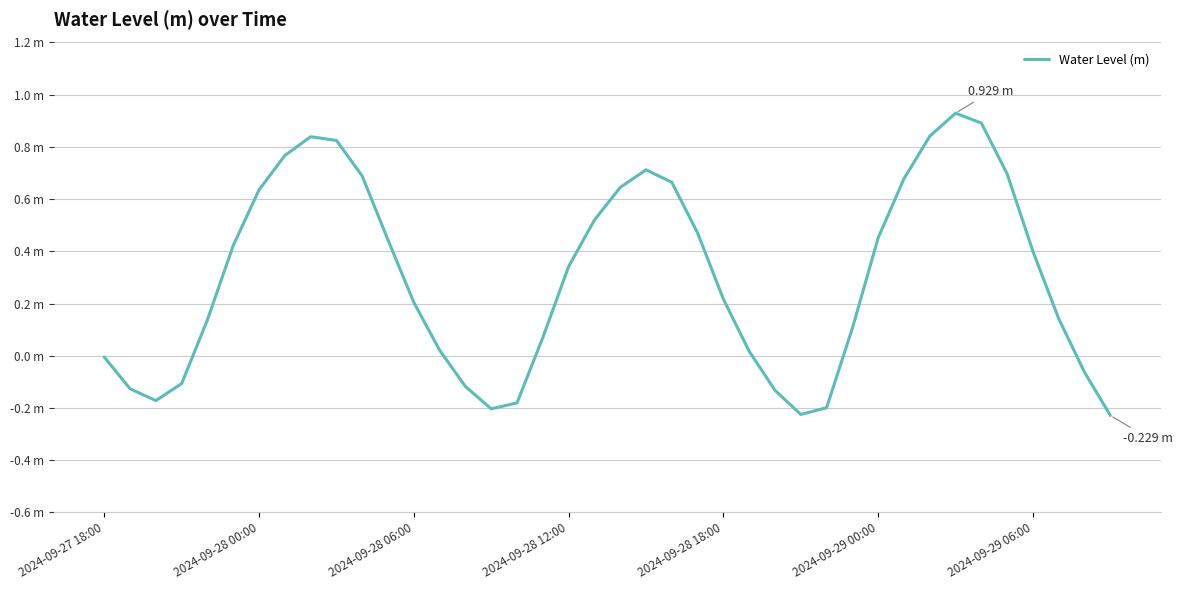

Does the chart have visible grid lines?

Yes